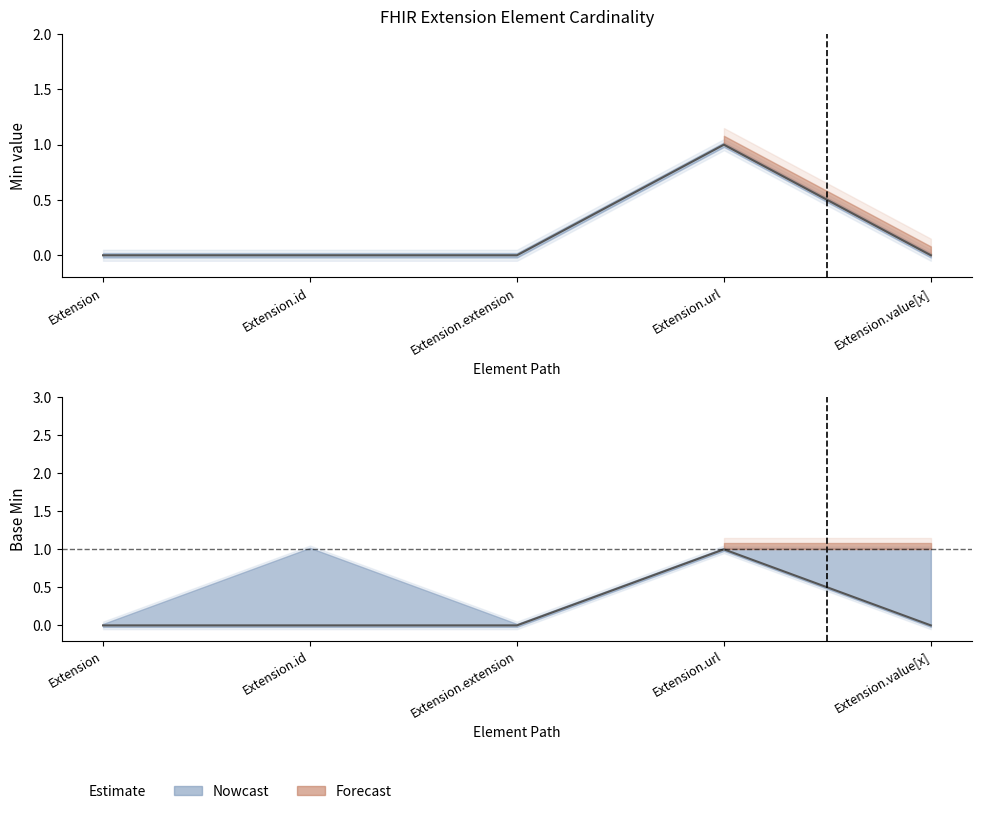

Reading left to right, list all the values displayed in this chart.

Extension=0	Extension.id=0	Extension.extension=0	Extension.url=1	Extension.value[x]=0